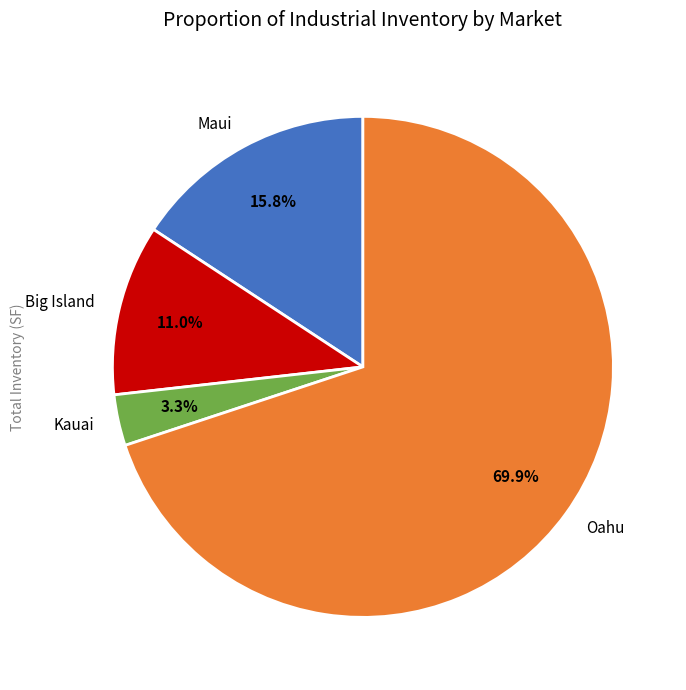

To the nearest percent, what is the combined percentage of Big Island and Maui?

27%